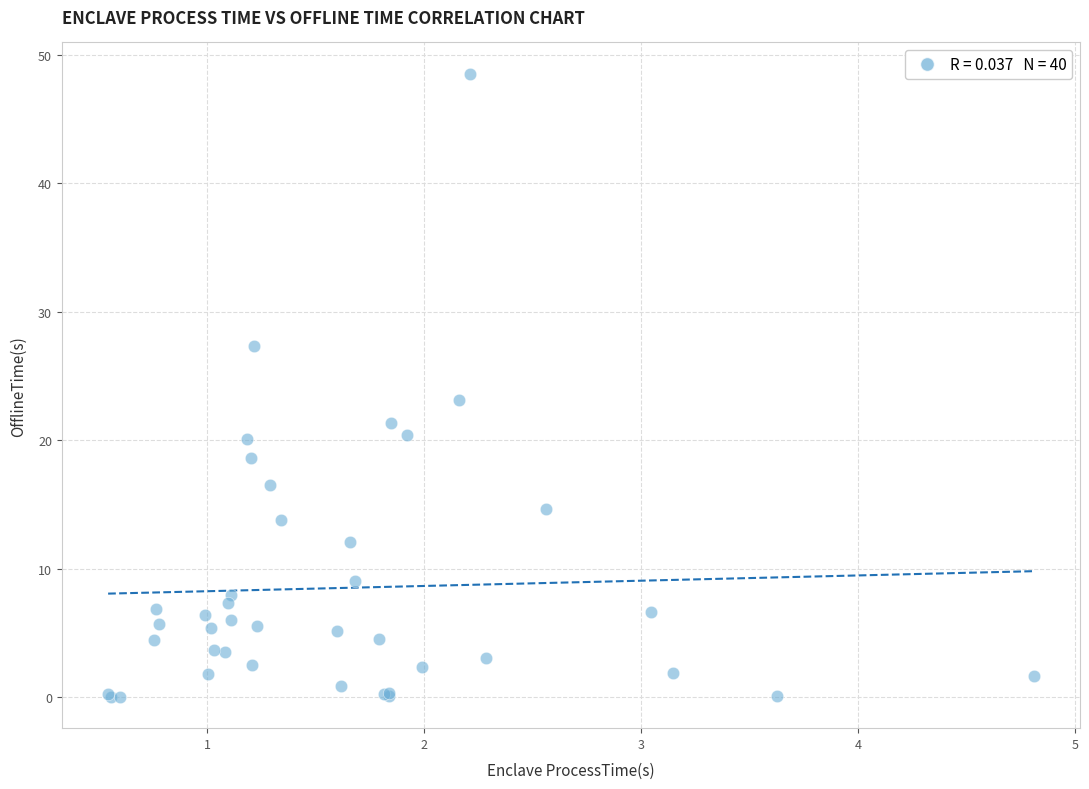

What Y value in the scatter plot is closest to 24?

23.1